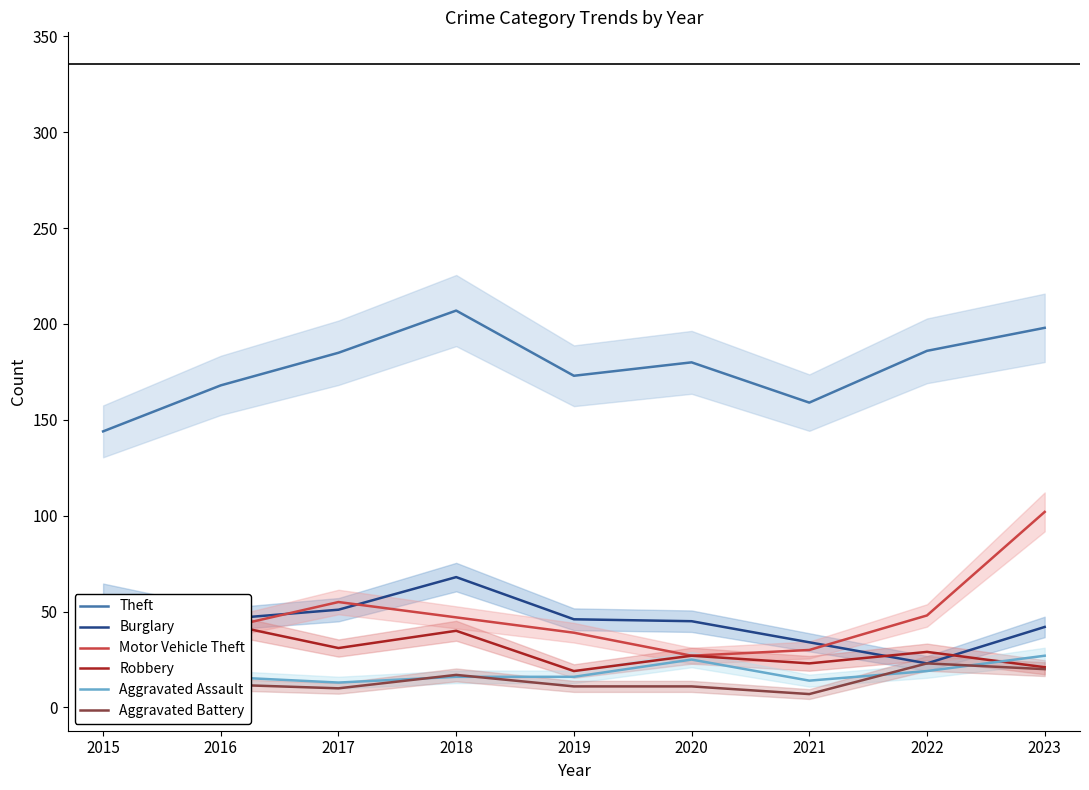

At how many categories does at least one series exceed 17?

9